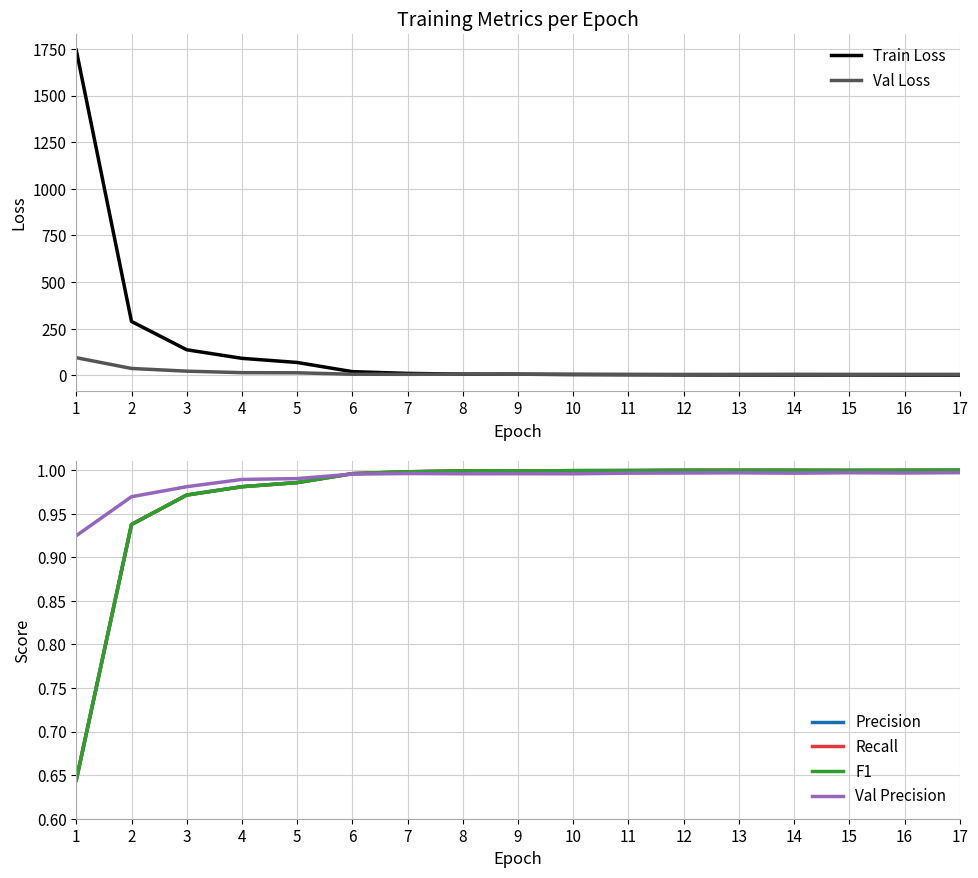

What is the difference between the Train Loss values at 11 and 1?

1739.9